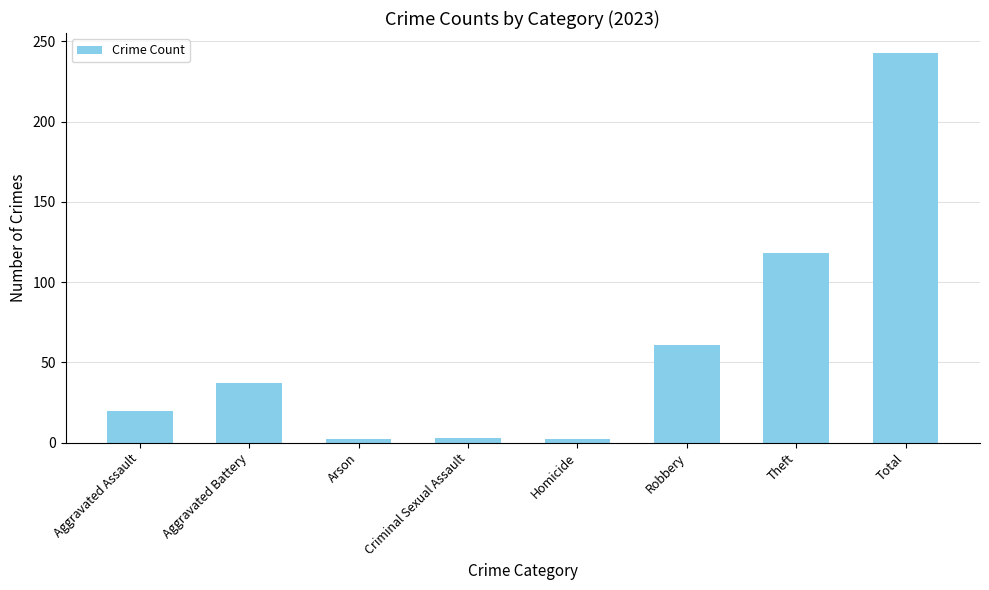

How many data points does each series have?

8